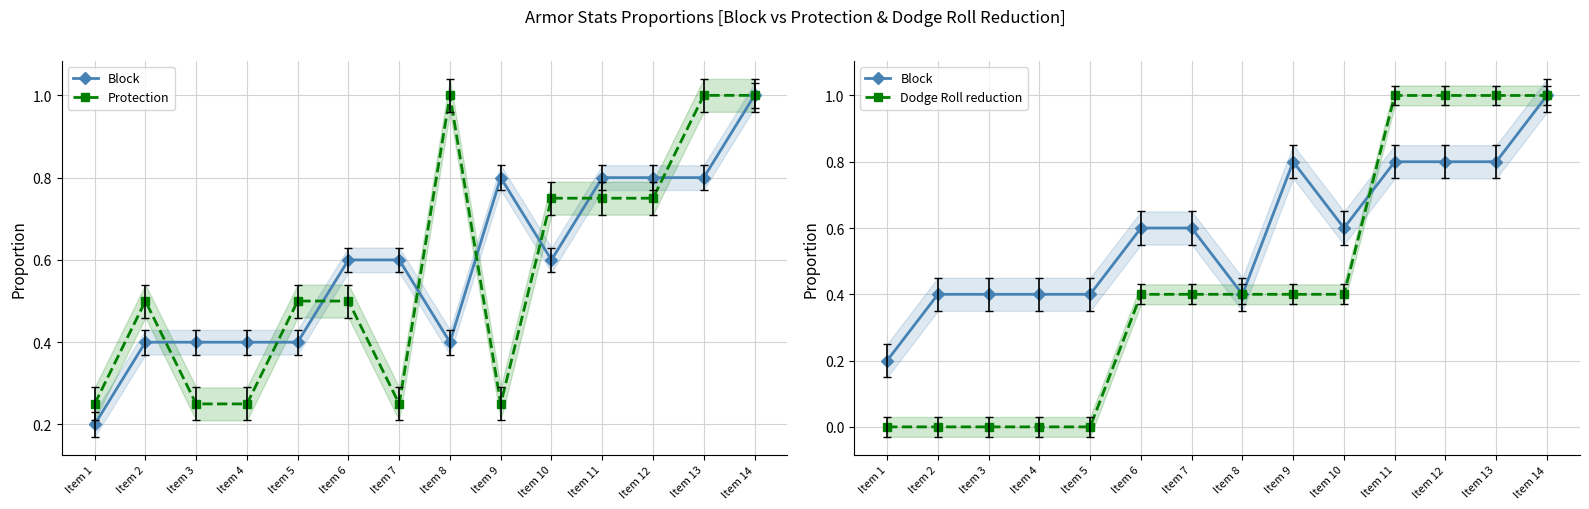

True or false: Dodge Roll reduction has more than 2 interior local peaks.

False